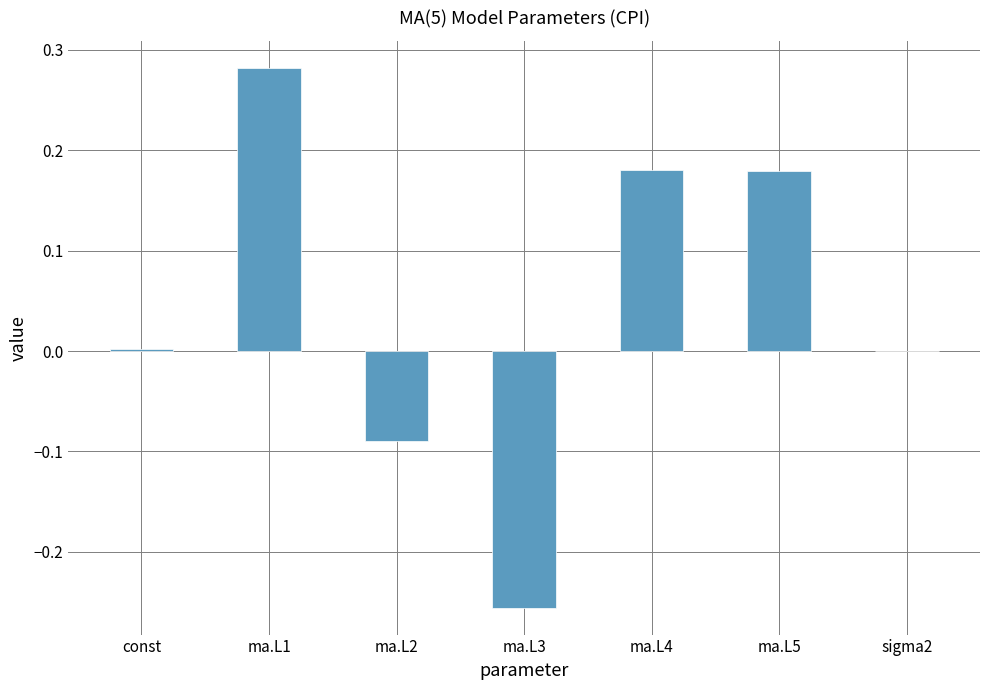

Is it true that the value at const is 0.0?

True